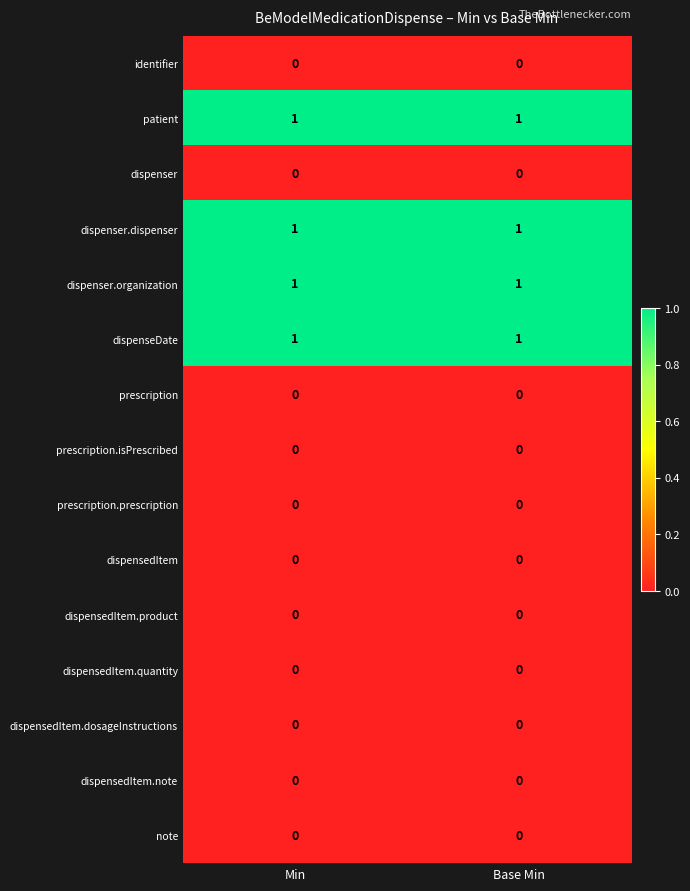

Reading left to right, list all the values displayed in this chart.

identifier: 0	0
patient: 1	1
dispenser: 0	0
dispenser.dispenser: 1	1
dispenser.organization: 1	1
dispenseDate: 1	1
prescription: 0	0
prescription.isPrescribed: 0	0
prescription.prescription: 0	0
dispensedItem: 0	0
dispensedItem.product: 0	0
dispensedItem.quantity: 0	0
dispensedItem.dosageInstructions: 0	0
dispensedItem.note: 0	0
note: 0	0